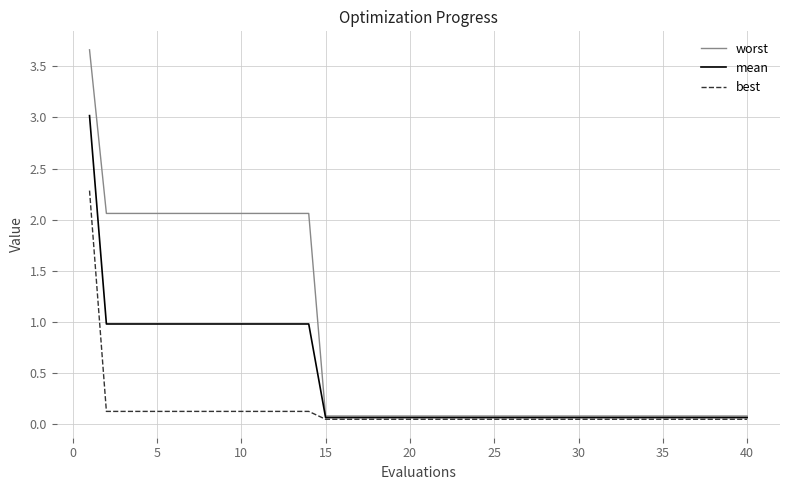

List the series in order of their overall mean, highest first.

worst, mean, best